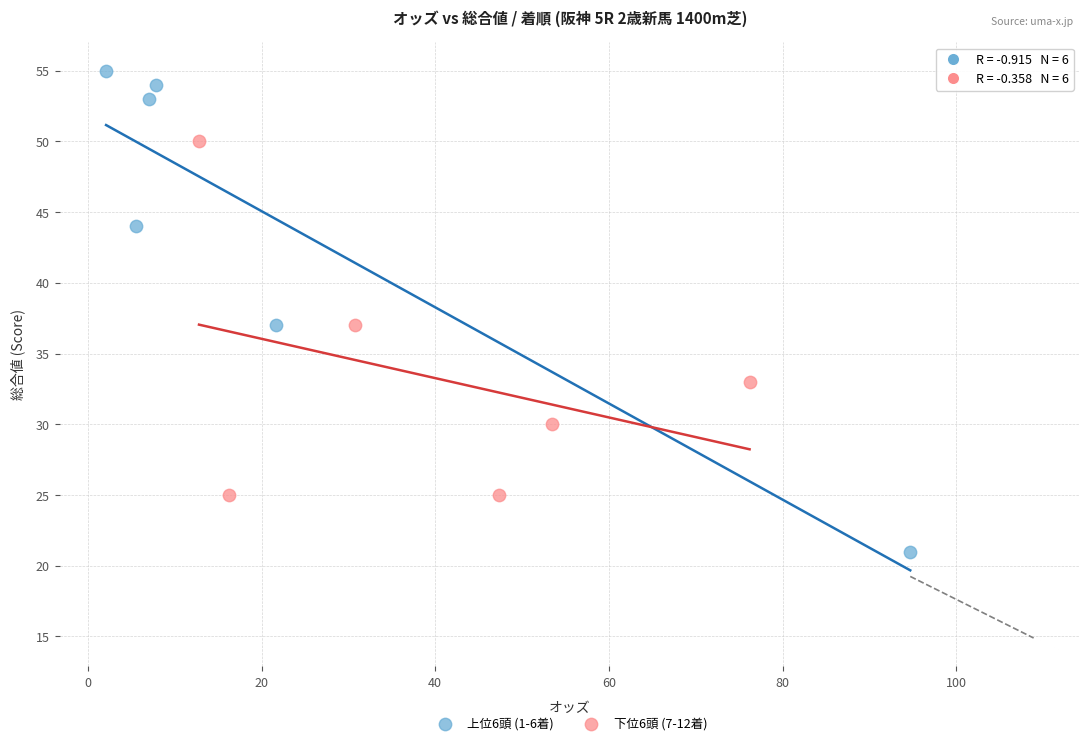

Which series contains the highest Y value?

上位6頭 (1-6着)